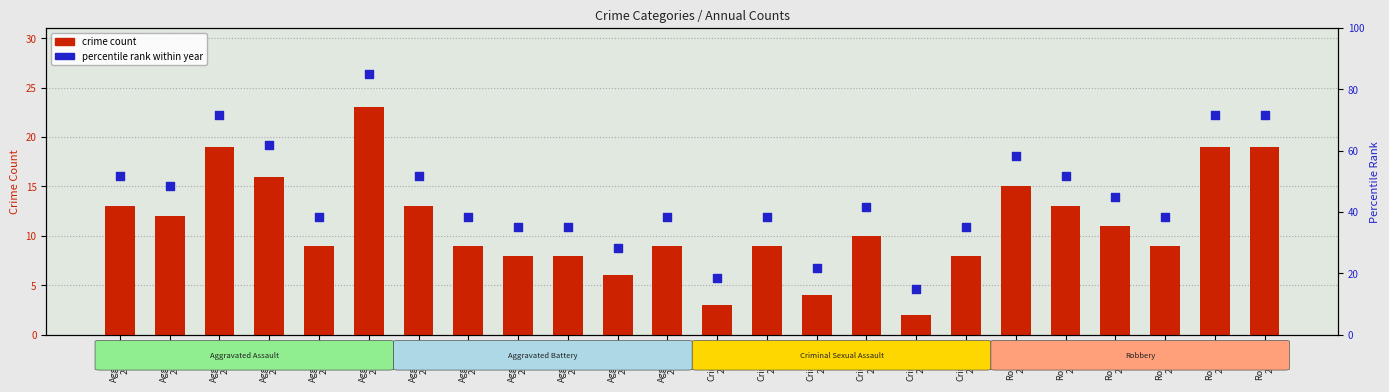

Is the value of percentile rank within year at Robbery
2017 greater than the value of crime count at Aggravat
2017?

Yes